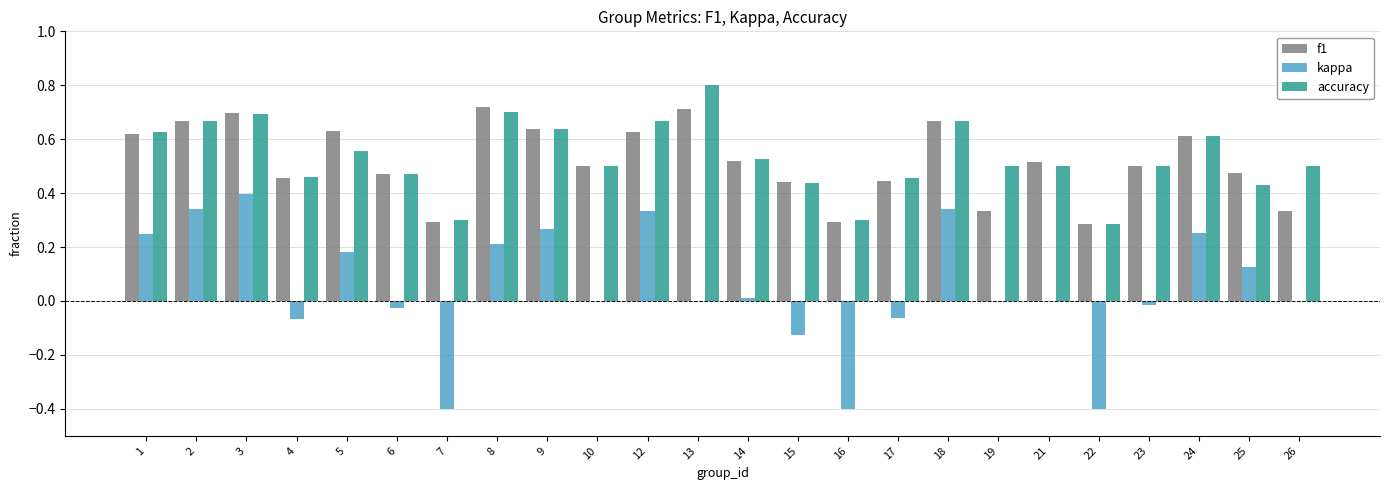

Which category has the highest value across all series?

13